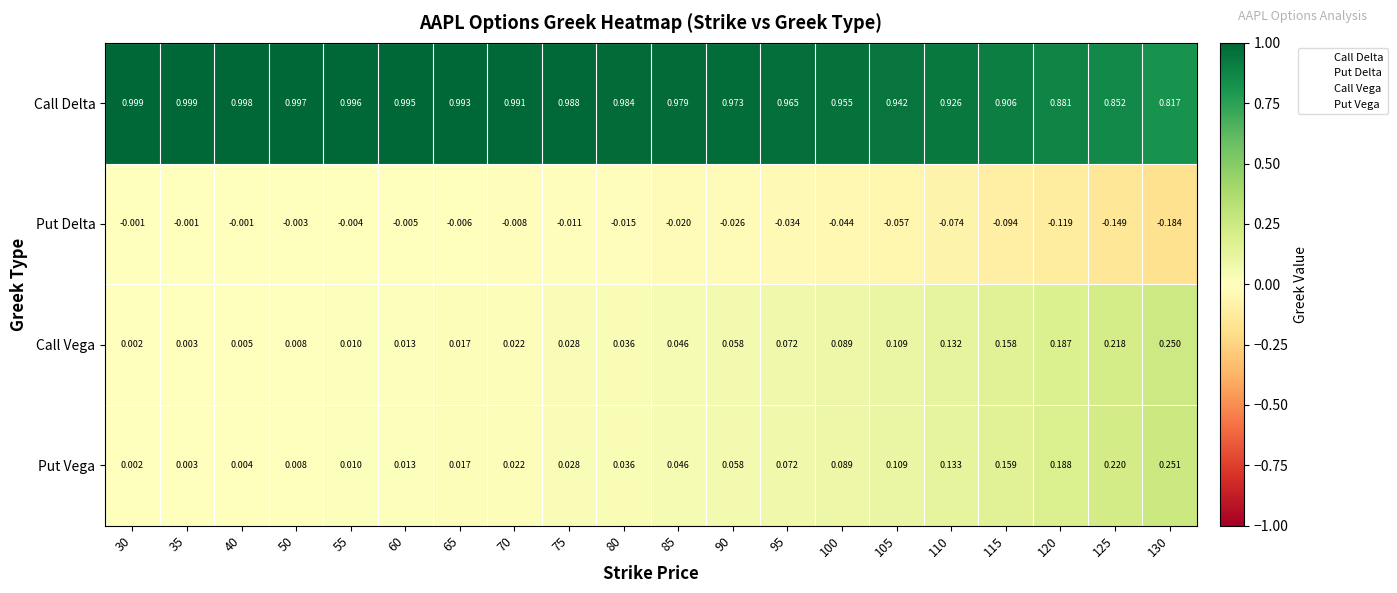

Between 35 and 125, which series saw the biggest shift?

Put Vega